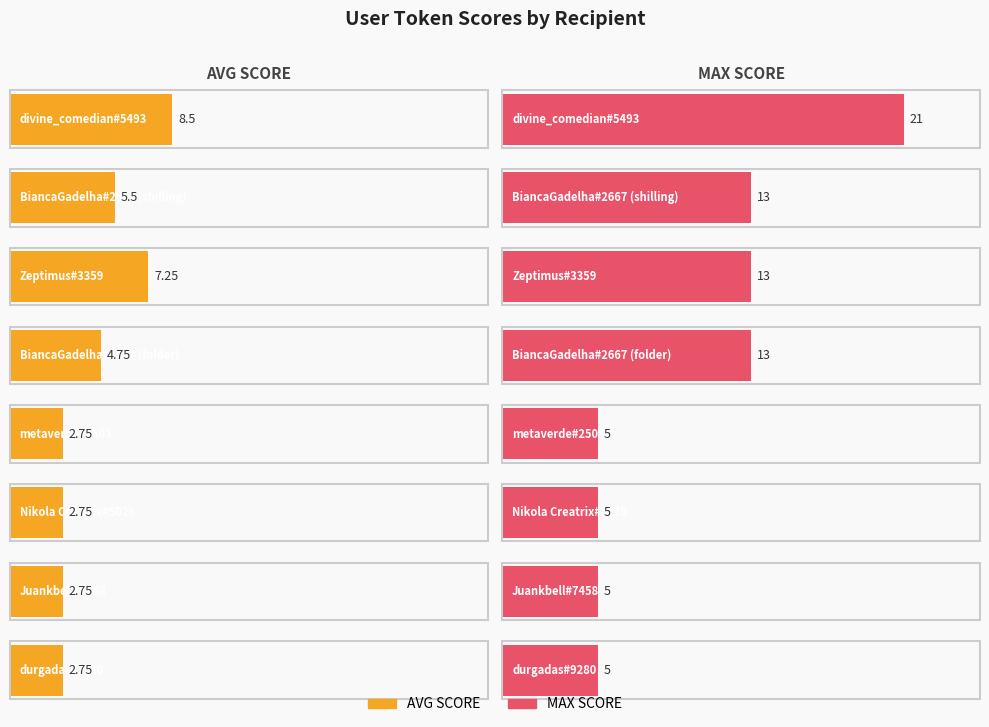

Reading right to left, transcribe all the data shown in this chart.

AVG SCORE: 2.8	2.8	2.8	2.8	4.8	7.2	5.5	8.5
MAX SCORE: 5.0	5.0	5.0	5.0	13.0	13.0	13.0	21.0